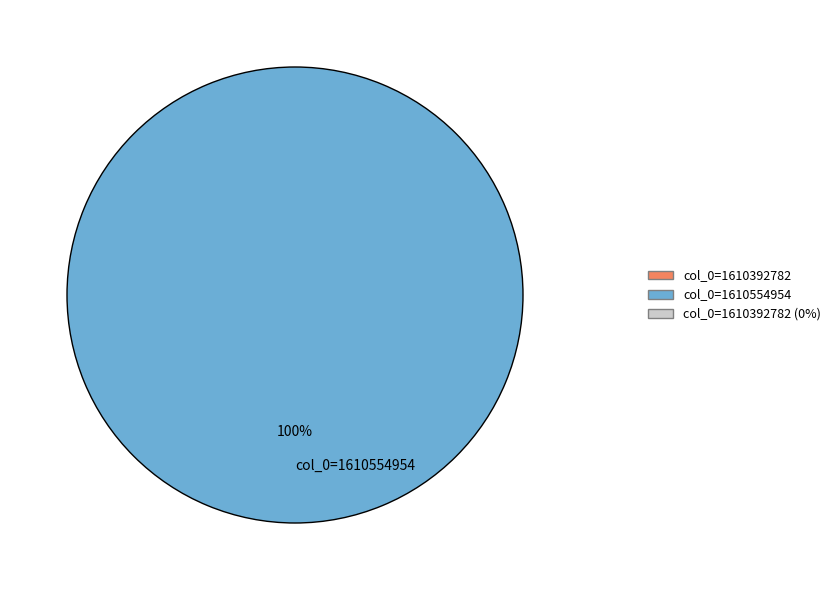

Does any single category account for the majority?

Yes